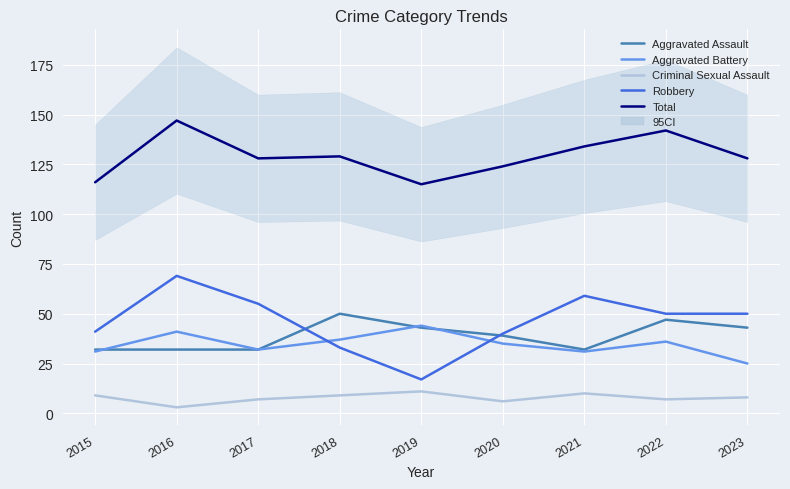

How many lines are shown in the chart?

5